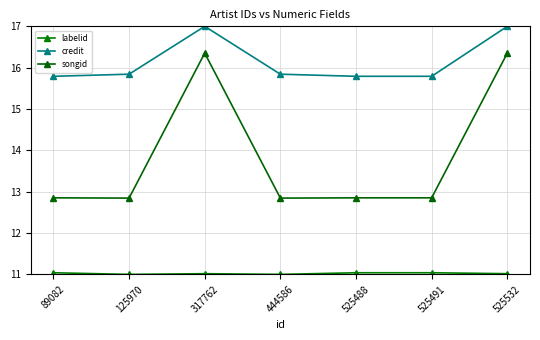

Does the chart have visible grid lines?

Yes